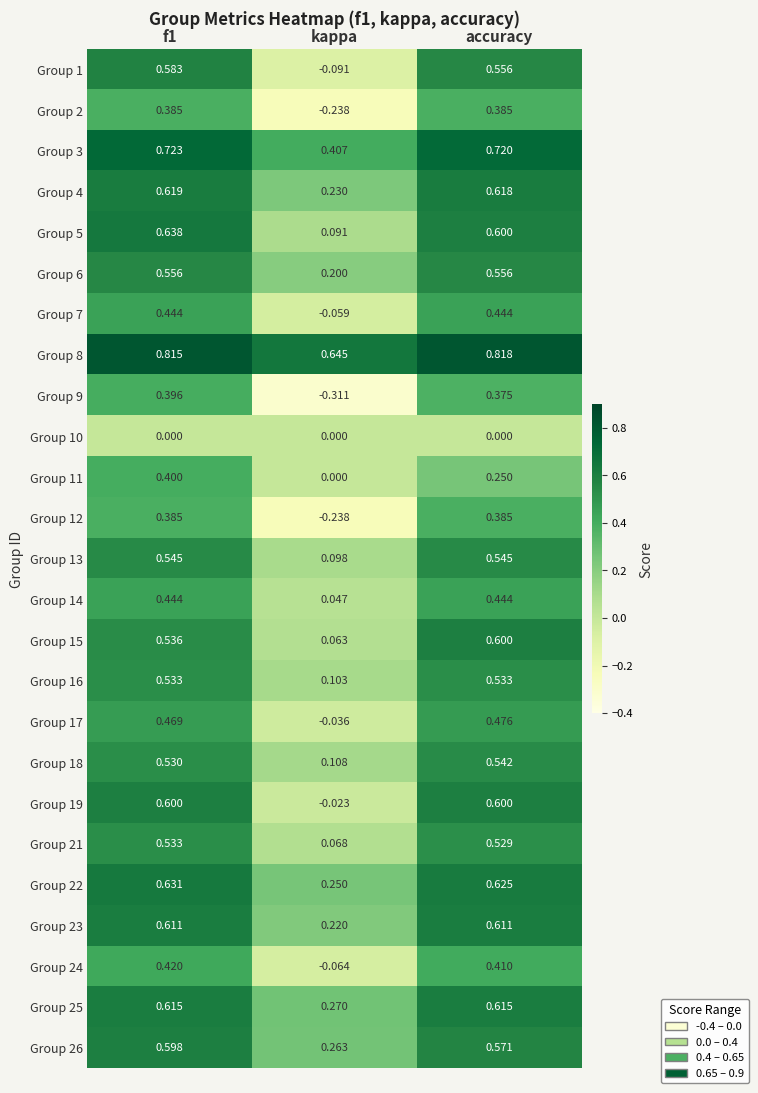

Which category has the highest value across all series?

accuracy